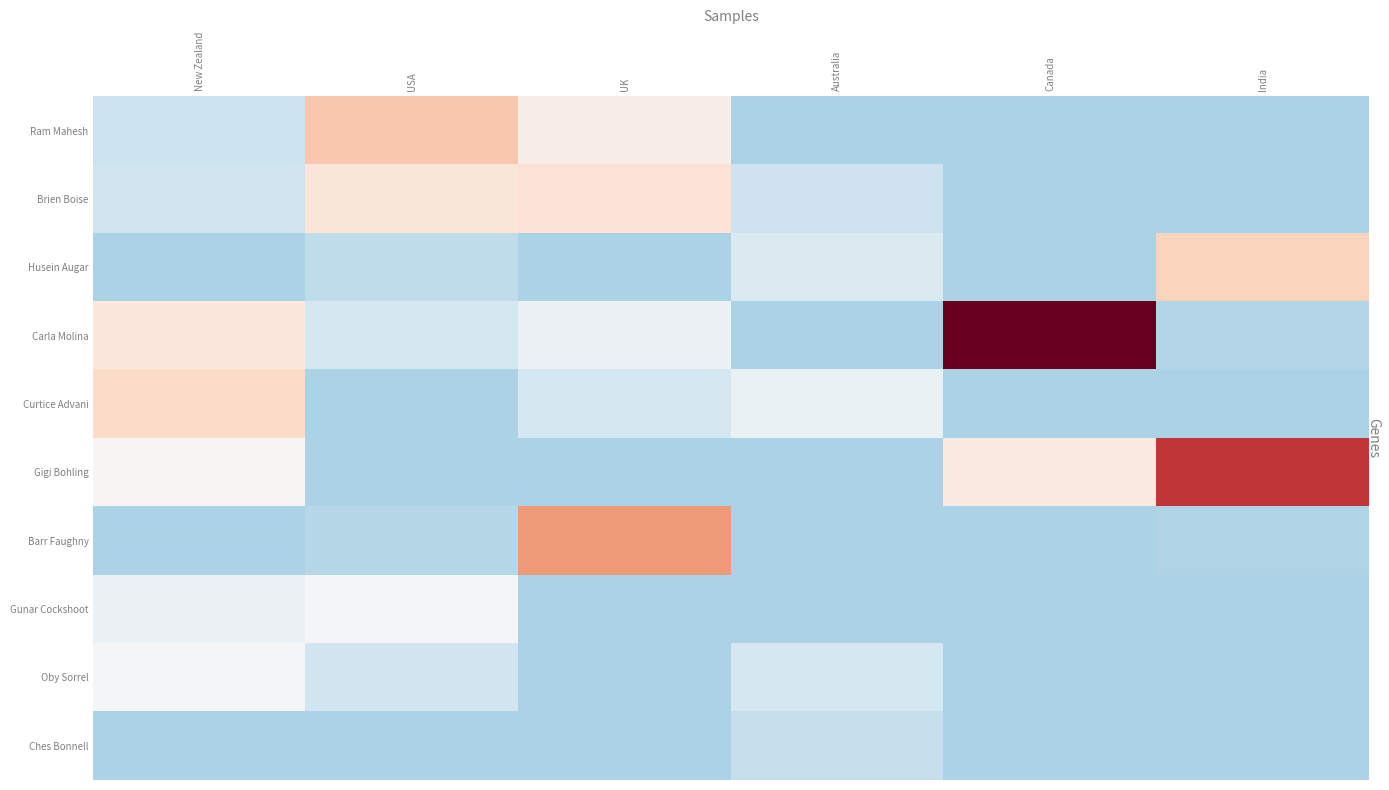

Reading left to right, extract all data points from this chart.

Ram Mahesh: New Zealand=-0.8	USA=1.0	UK=0.3	Australia=-1.2	Canada=-1.2	India=-1.2
Brien Boise: New Zealand=-0.8	USA=0.5	UK=0.6	Australia=-0.8	Canada=-1.2	India=-1.2
Husein Augar: New Zealand=-1.2	USA=-1.0	UK=-1.2	Australia=-0.5	Canada=-1.2	India=0.8
Carla Molina: New Zealand=0.4	USA=-0.7	UK=-0.2	Australia=-1.2	Canada=3.8	India=-1.1
Curtice Advani: New Zealand=0.7	USA=-1.2	UK=-0.7	Australia=-0.3	Canada=-1.2	India=-1.2
Gigi Bohling: New Zealand=0.0	USA=-1.2	UK=-1.2	Australia=-1.2	Canada=0.4	India=2.7
Barr Faughny: New Zealand=-1.2	USA=-1.1	UK=1.6	Australia=-1.2	Canada=-1.2	India=-1.1
Gunar Cockshoot: New Zealand=-0.2	USA=-0.1	UK=-1.2	Australia=-1.2	Canada=-1.2	India=-1.2
Oby Sorrel: New Zealand=-0.0	USA=-0.7	UK=-1.2	Australia=-0.7	Canada=-1.2	India=-1.2
Ches Bonnell: New Zealand=-1.2	USA=-1.2	UK=-1.2	Australia=-0.9	Canada=-1.2	India=-1.2